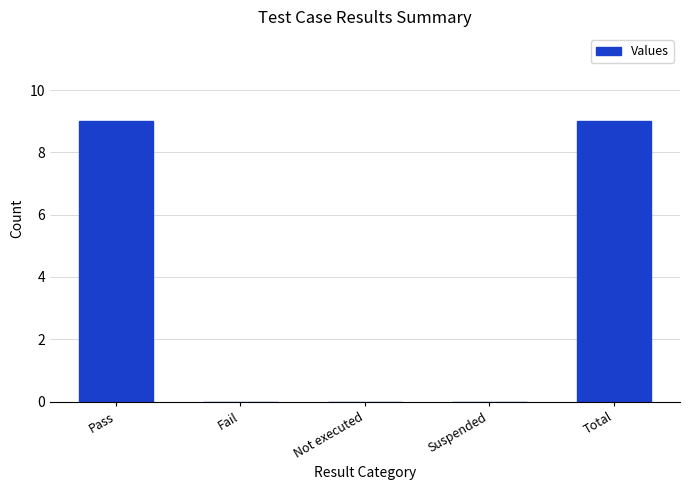

The value at Pass is 15. True or false?

False